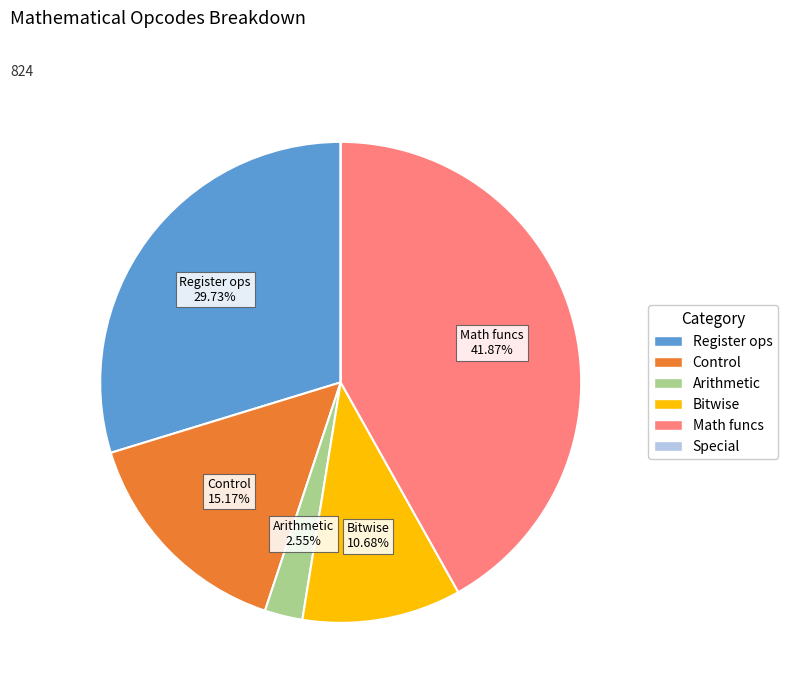

Does any single category account for the majority?

No